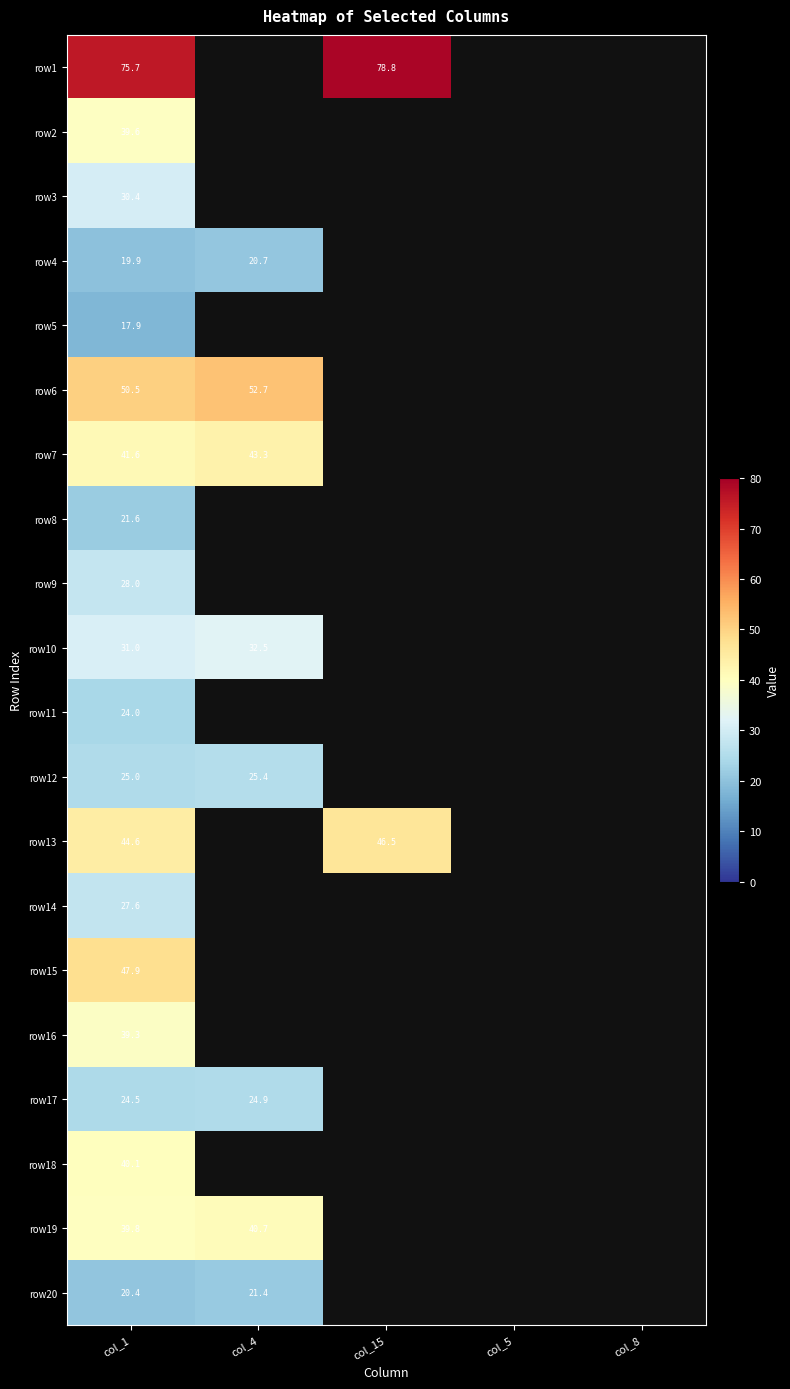

What is the greatest value displayed?

78.8